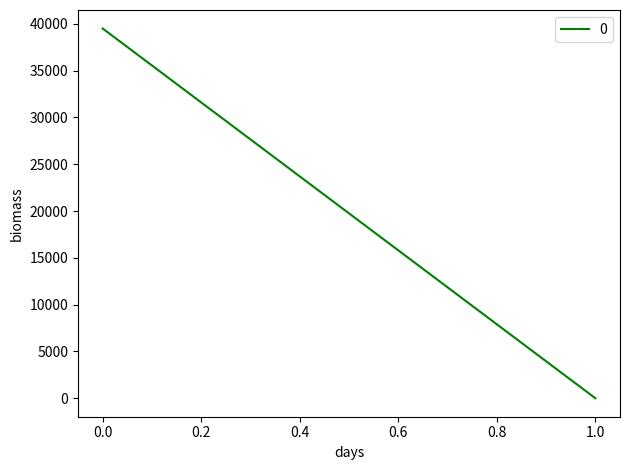

What is the difference between the 0 values at 1 and 0?

39499.1